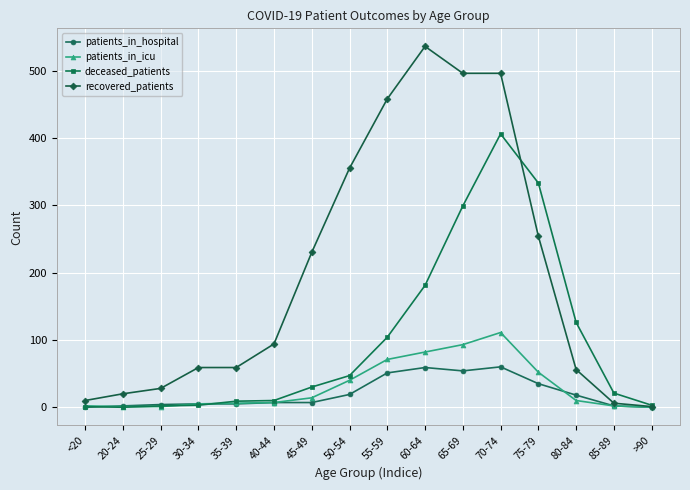

Is it true that deceased_patients equals 401 at 65-69?

False